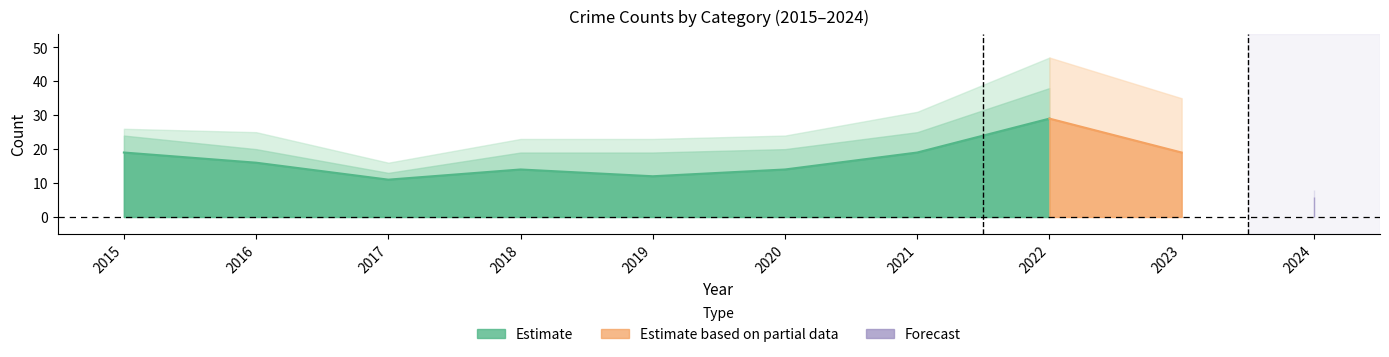

Count the number of categories in the chart.

10